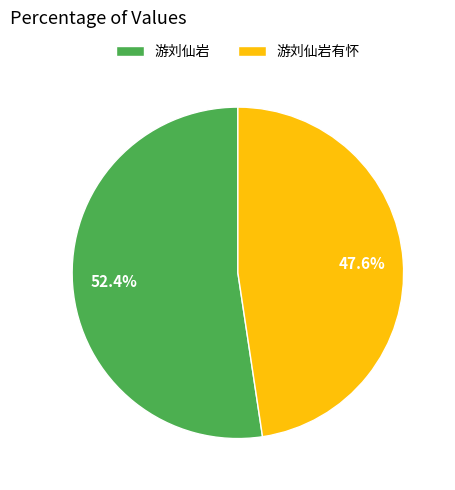

Is 游刘仙岩有怀 the majority of the pie?

No